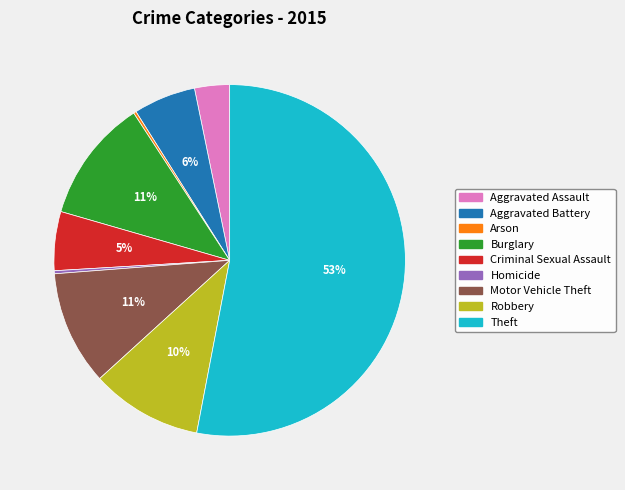

Does Theft represent more than half of the total?

Yes